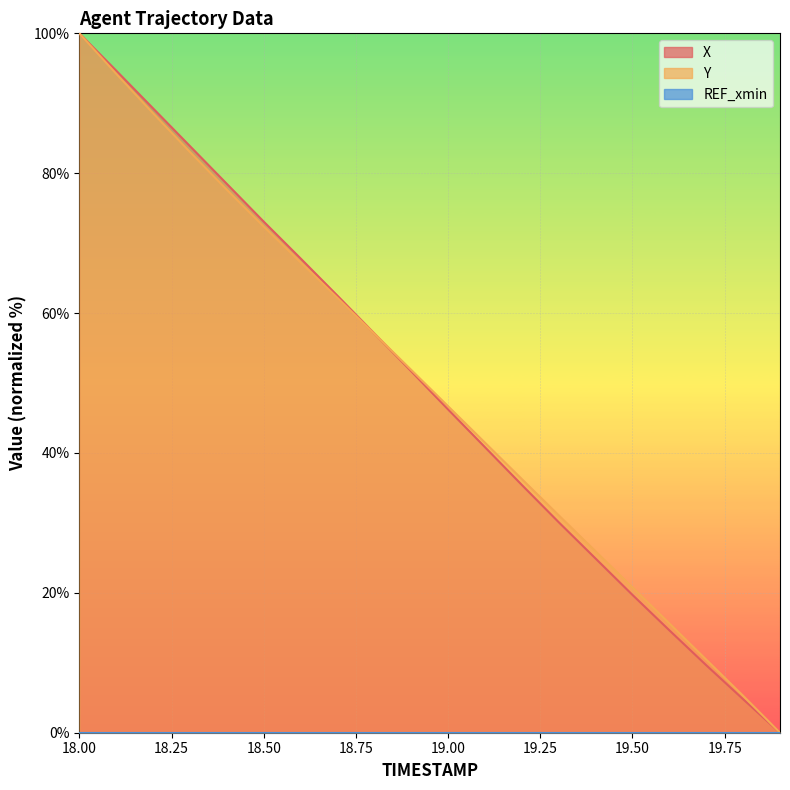

True or false: X has more than 1 points higher than both neighbors.

False